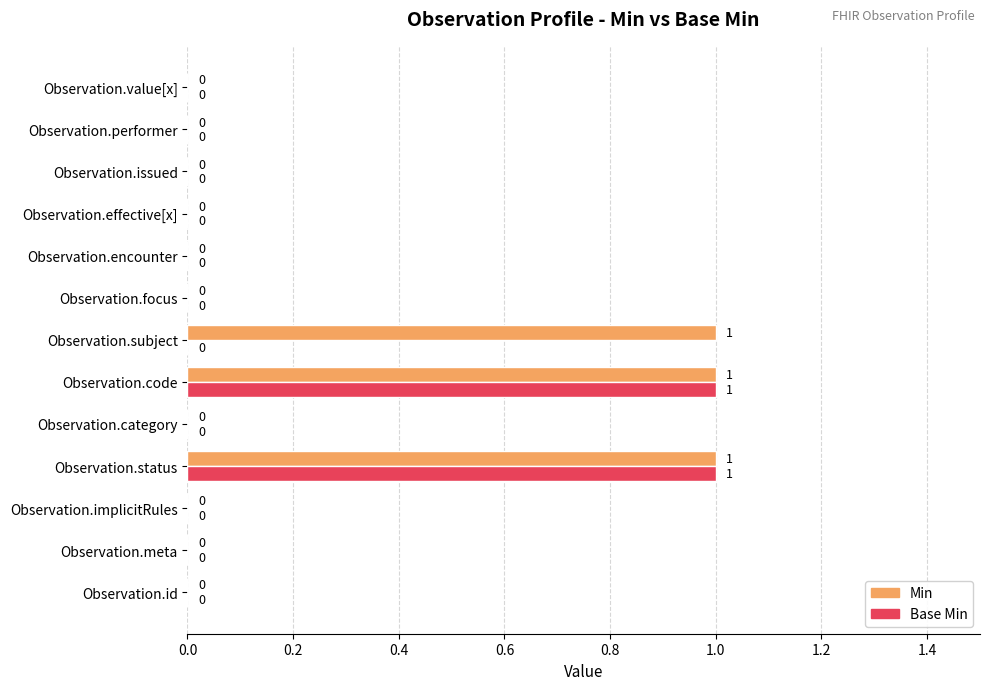

The value of Min at Observation.subject is 1. True or false?

True